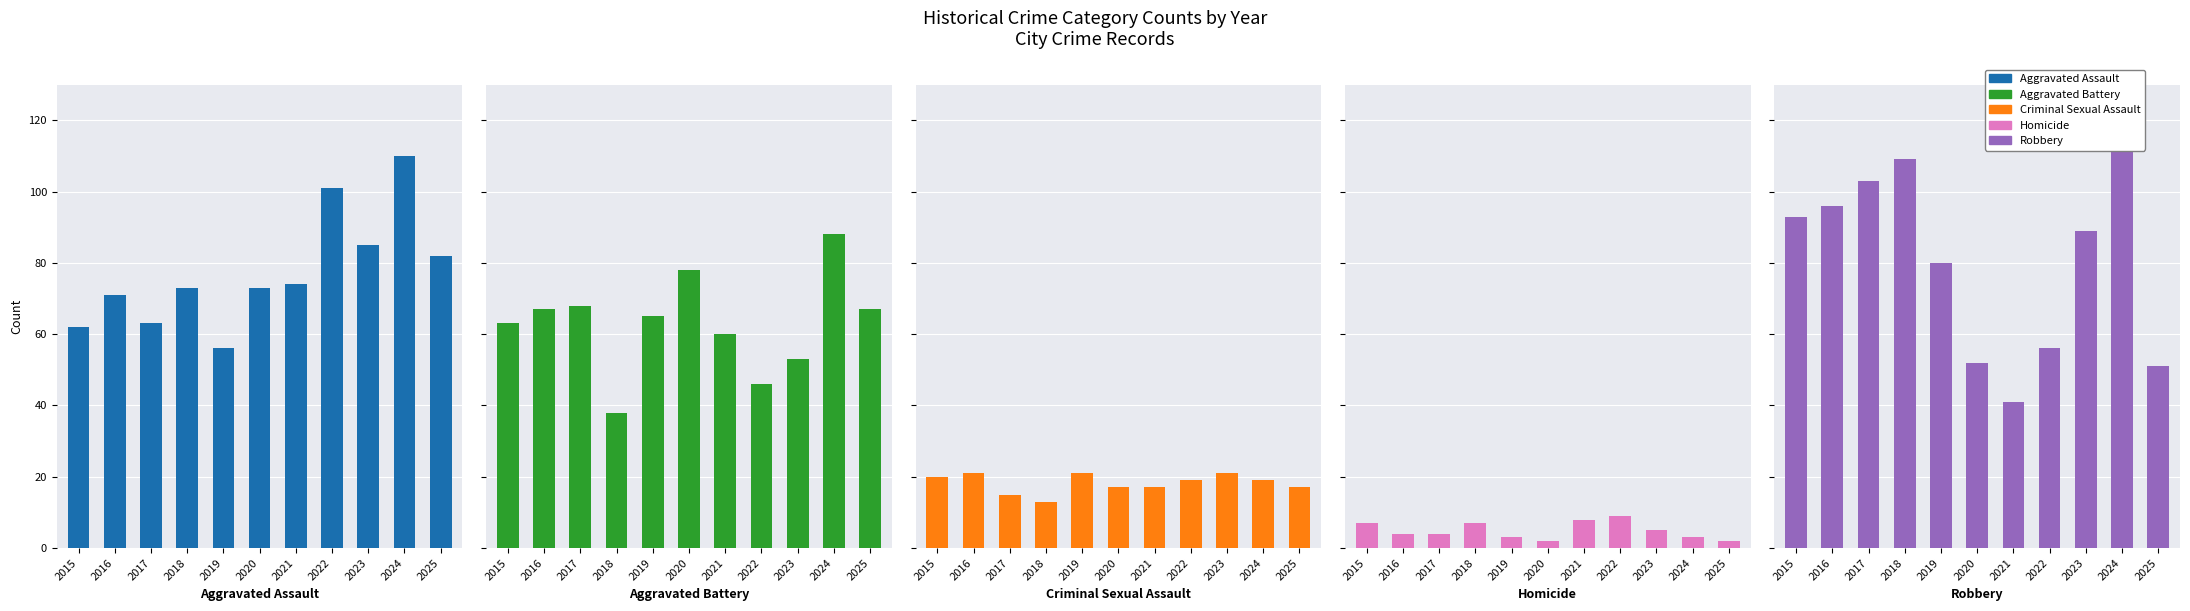

The value of Homicide at 2021 is 12. True or false?

False